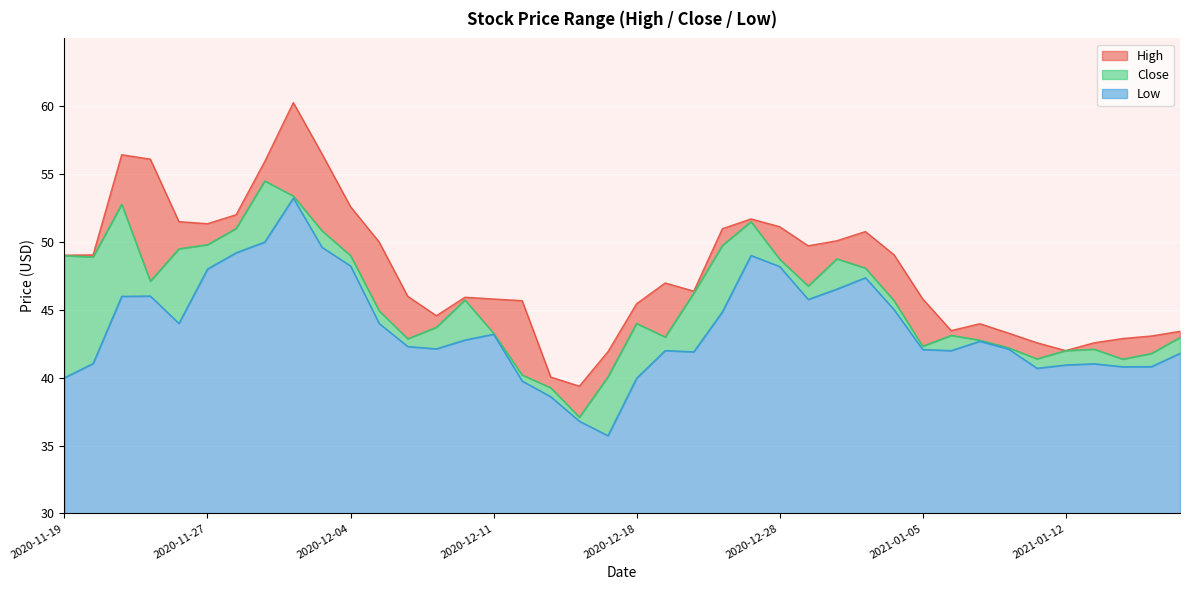

What is the label of the 30th point from the right?

2020-12-04